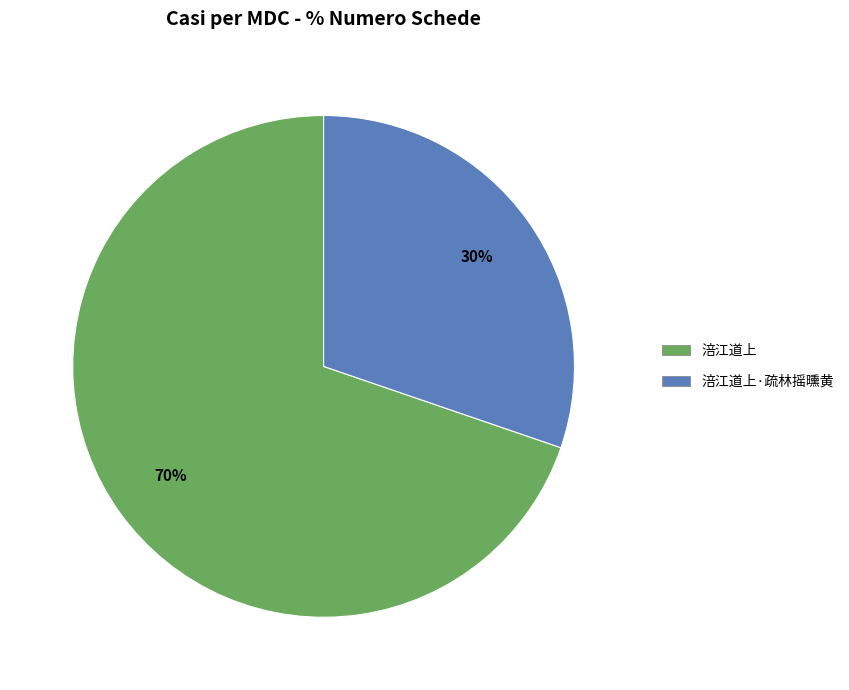

Which slice represents more than half of the pie?

涪江道上